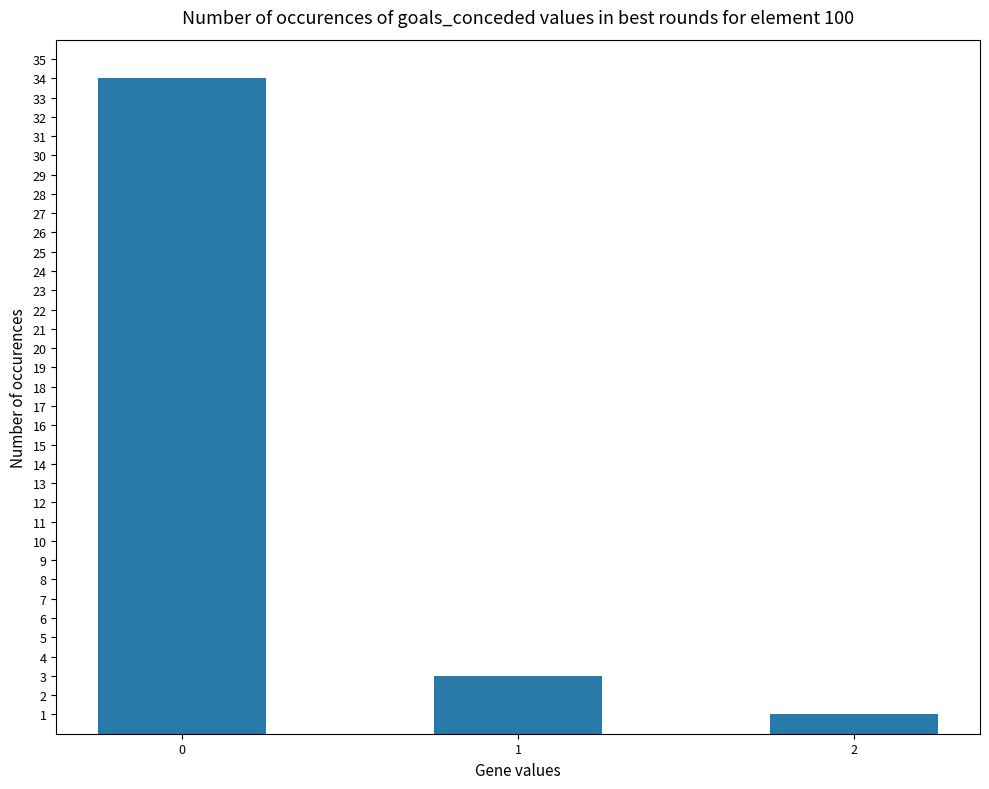

What is the value of the 1st bar from the left?

34